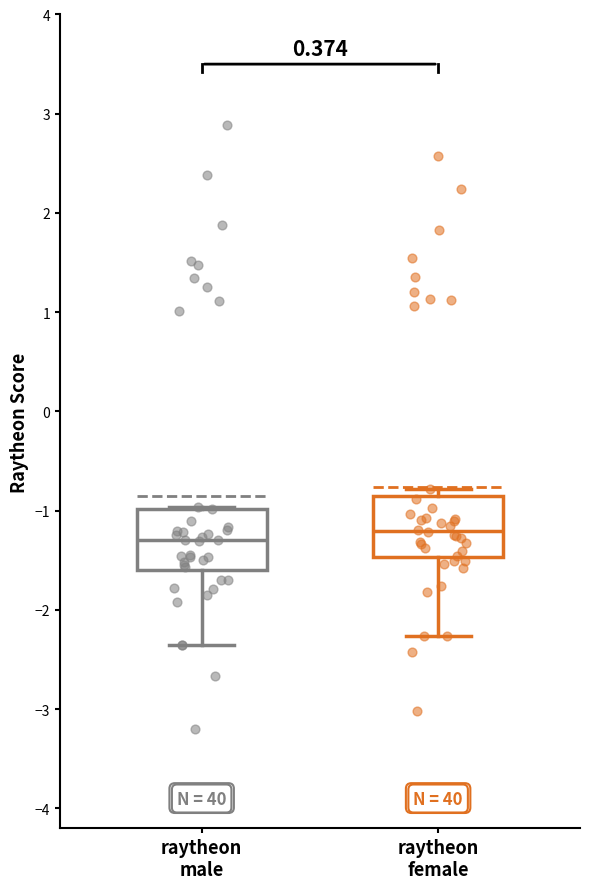

Where does the median line of the box for raytheon male sit on the y-axis? The values are not printed on the chart, so give them approximately, as read against the axis.

-1.3